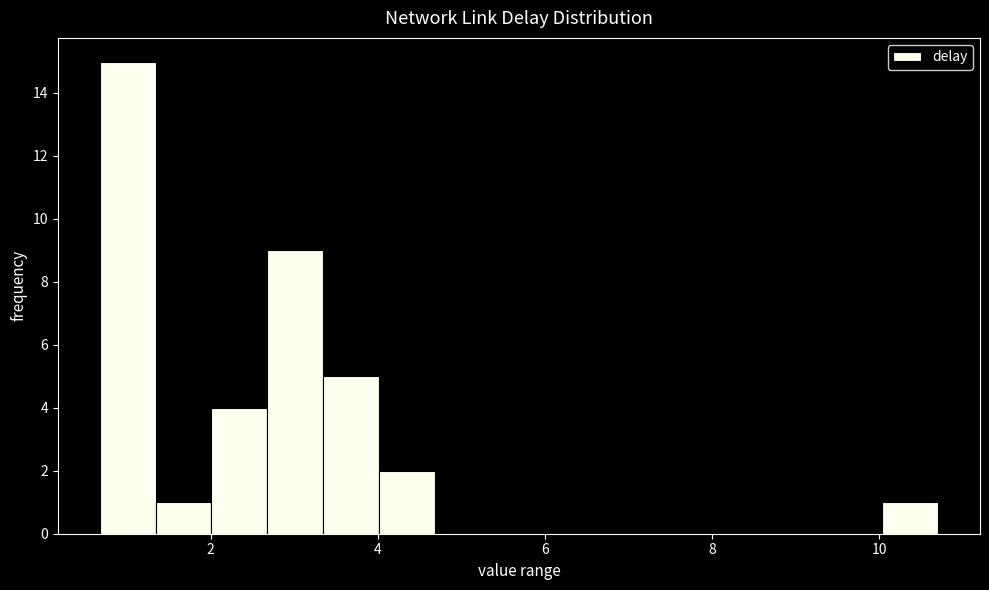

Read against the x-axis, roughly where is the centre of the tallest bar?

1.0